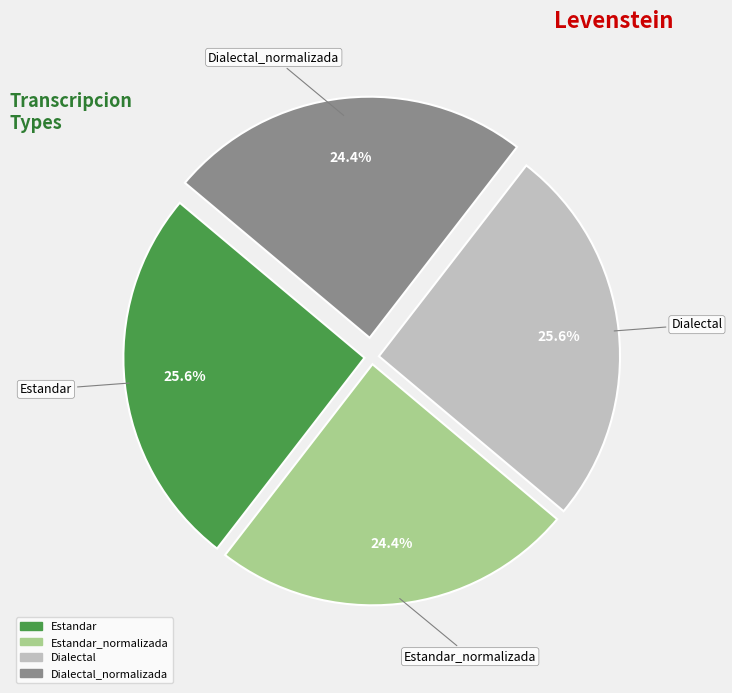

Is there any slice that represents more than half of the pie?

No